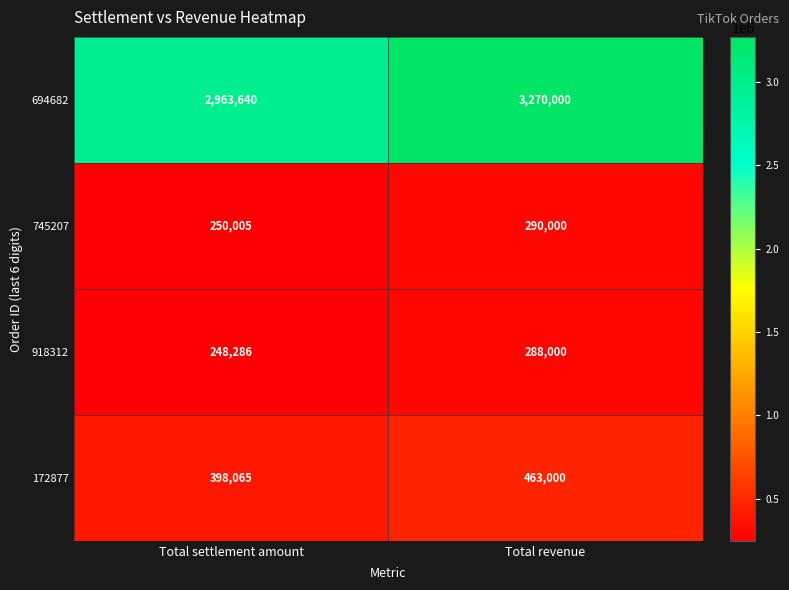

List the series in order of their peak value, lowest first.

918312, 745207, 172877, 694682